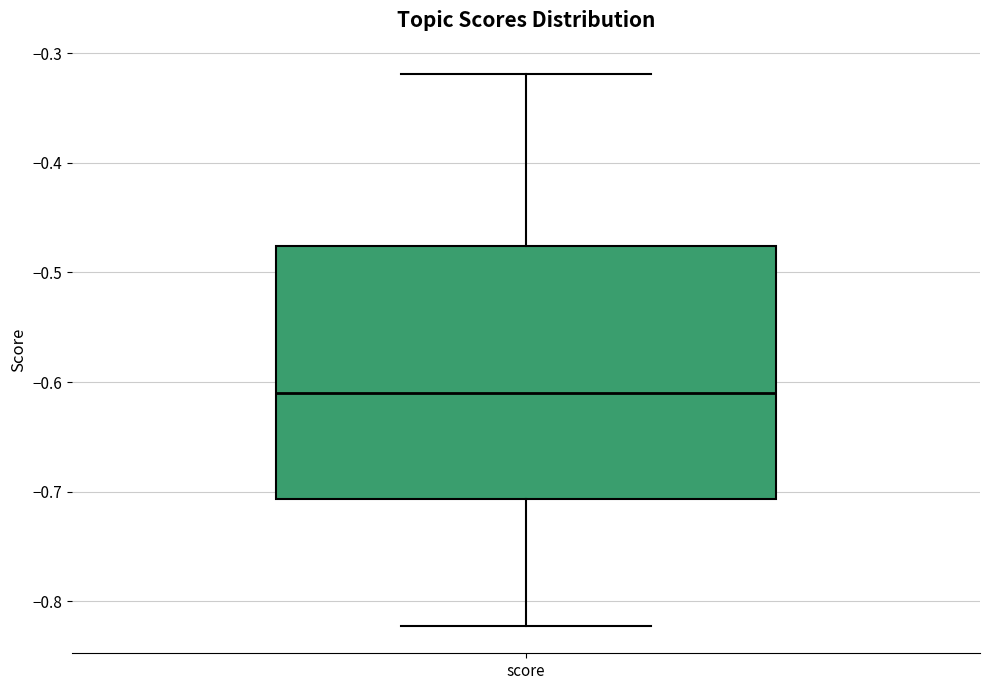

Transcribe this box plot: give where the median line is, the range the box spans, and where the two whiskers end, as read against the y-axis. The values are not printed on the chart, so give them approximately, as read against the axis.

median -0.61, box -0.71 to -0.48, whiskers -0.82 to -0.32